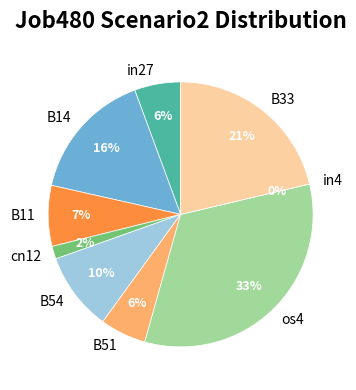

Rank the categories by value from lowest to highest.

in4, cn12, in27, B51, B11, B54, B14, B33, os4